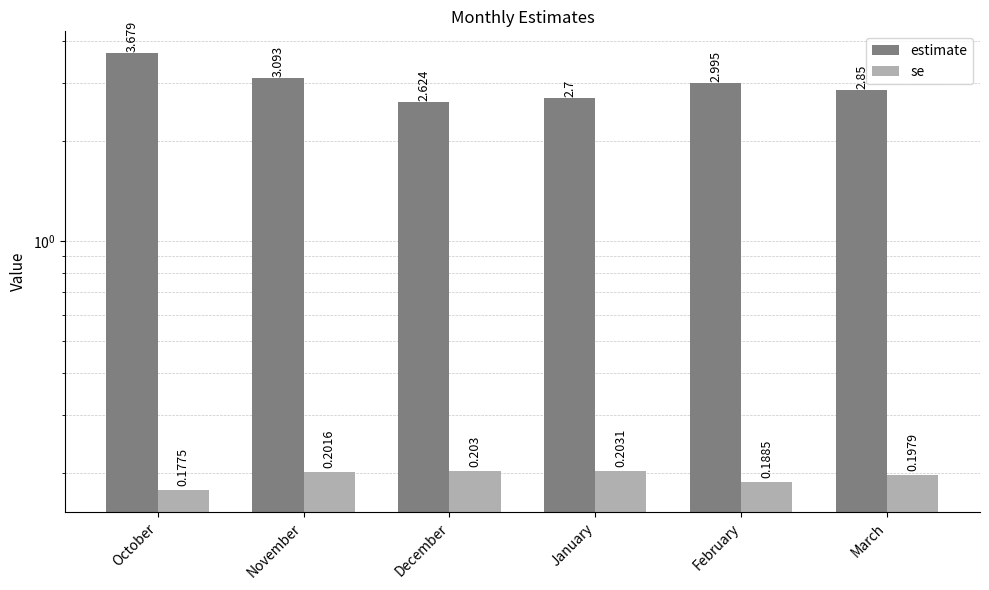

Which category has the highest value in the estimate series?

October